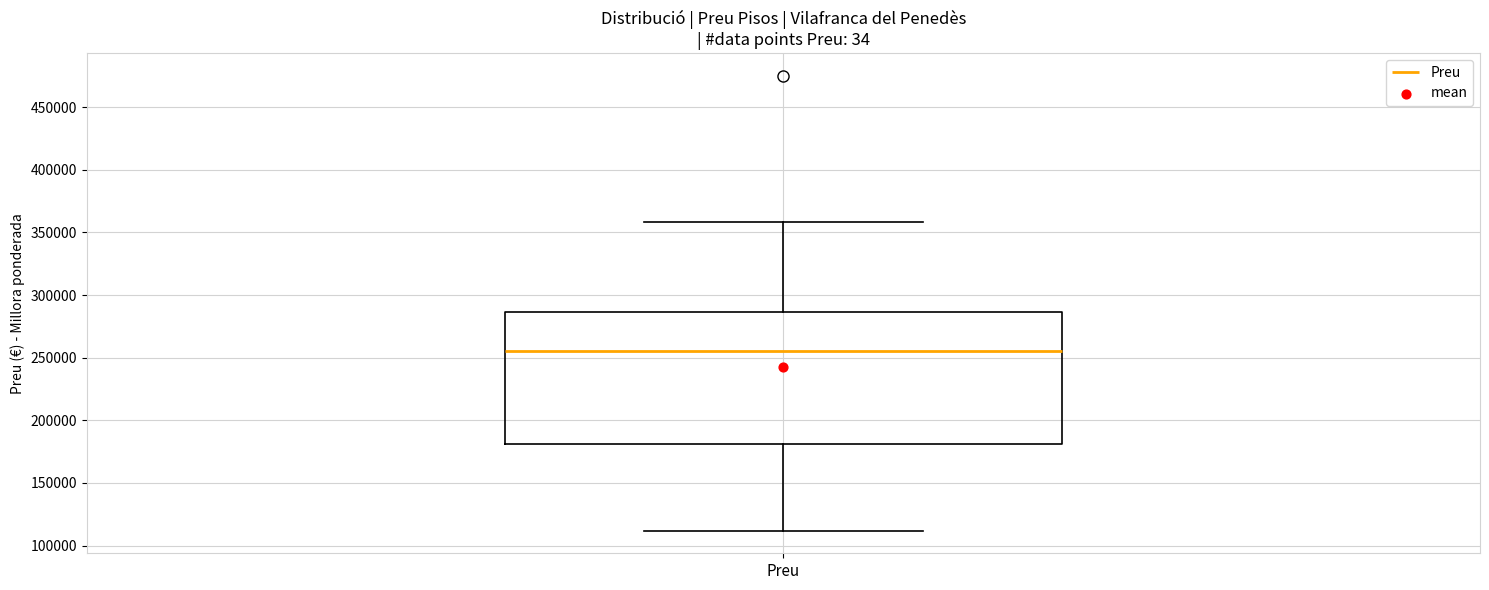

Where does the upper whisker of the box for Preu end on the y-axis? The values are not printed on the chart, so give them approximately, as read against the axis.

360000